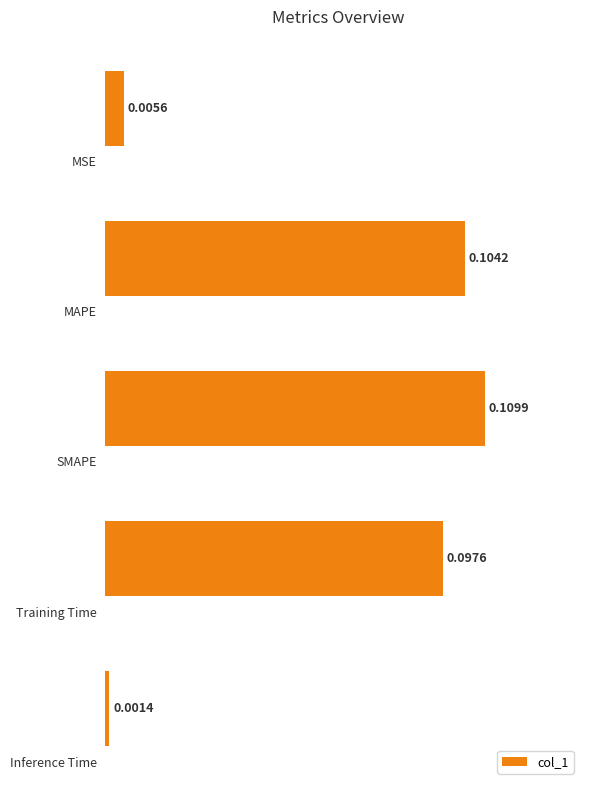

Does the chart contain stacked bars?

No